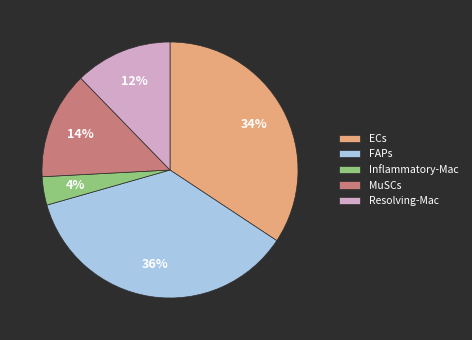

Approximately how many times larger is the value at ECs compared to FAPs?

0.9